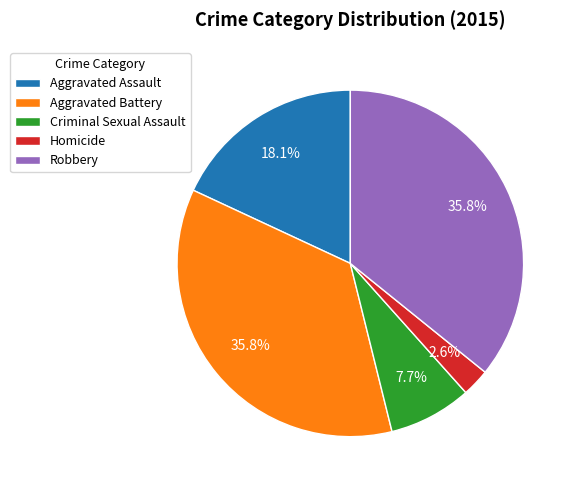

Is it true that Homicide is 9% of the pie?

False